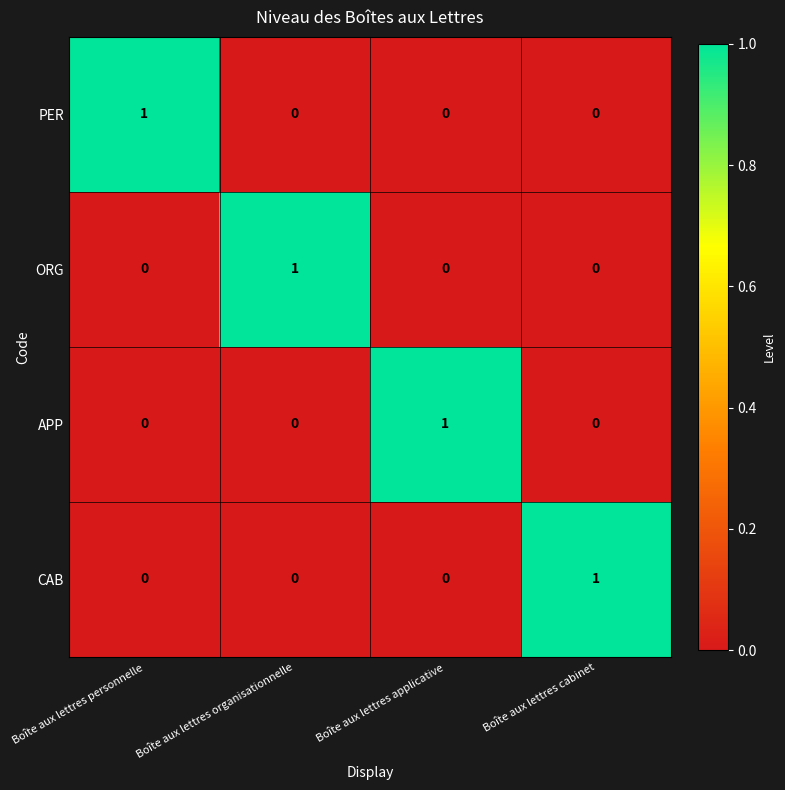

Which category has the highest value in the ORG series?

Boîte aux lettres organisationnelle